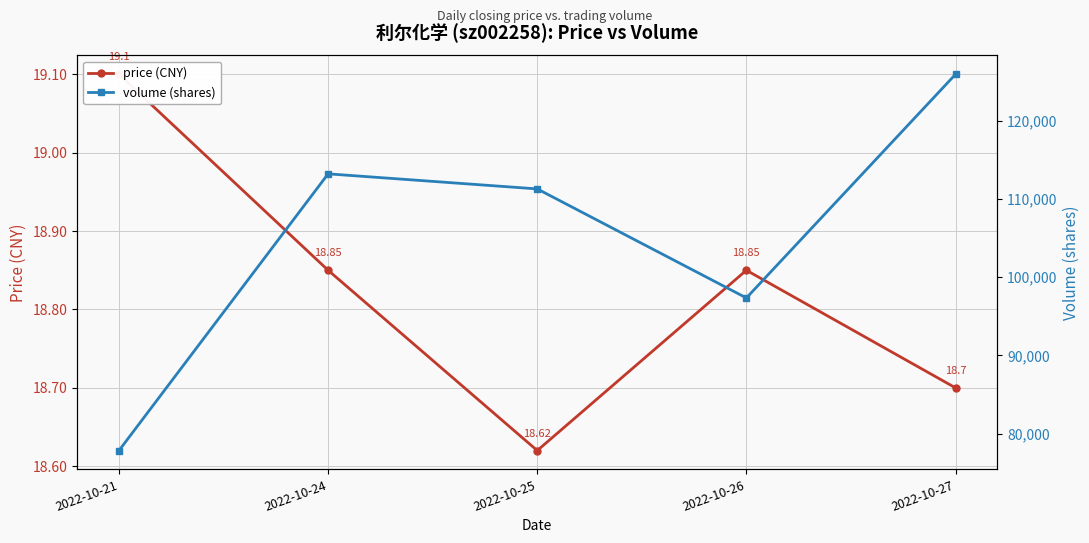

Where is the first local maximum for volume (shares)?

2022-10-24